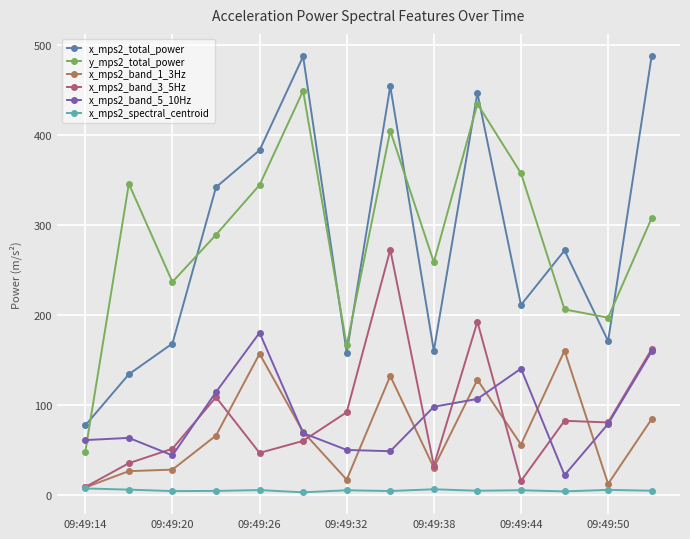

What is the average value of the x_mps2_spectral_centroid series?

4.6